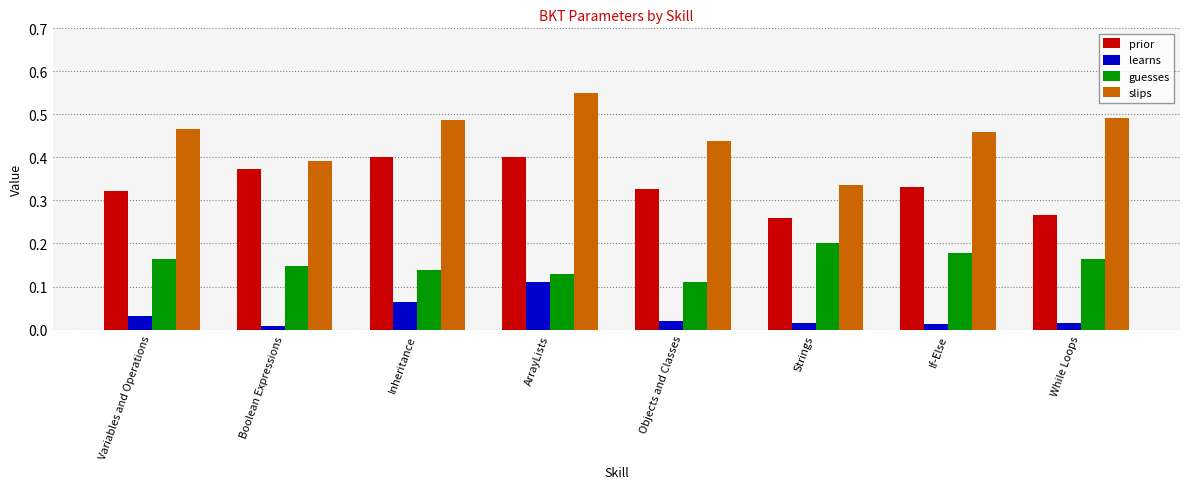

Which label corresponds to the largest value in the chart?

ArrayLists